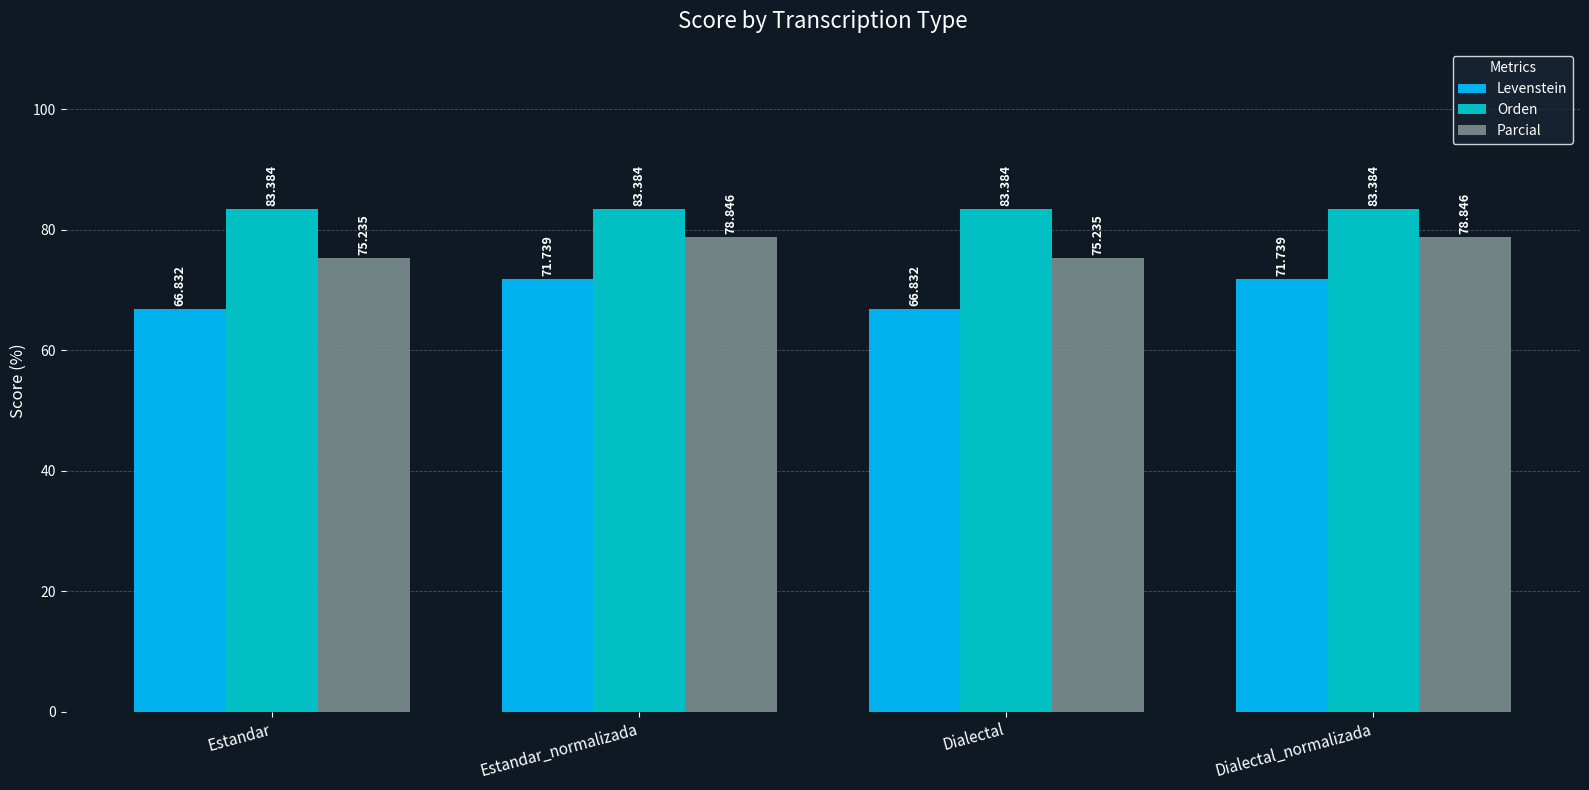

What is the greatest value displayed?

83.4